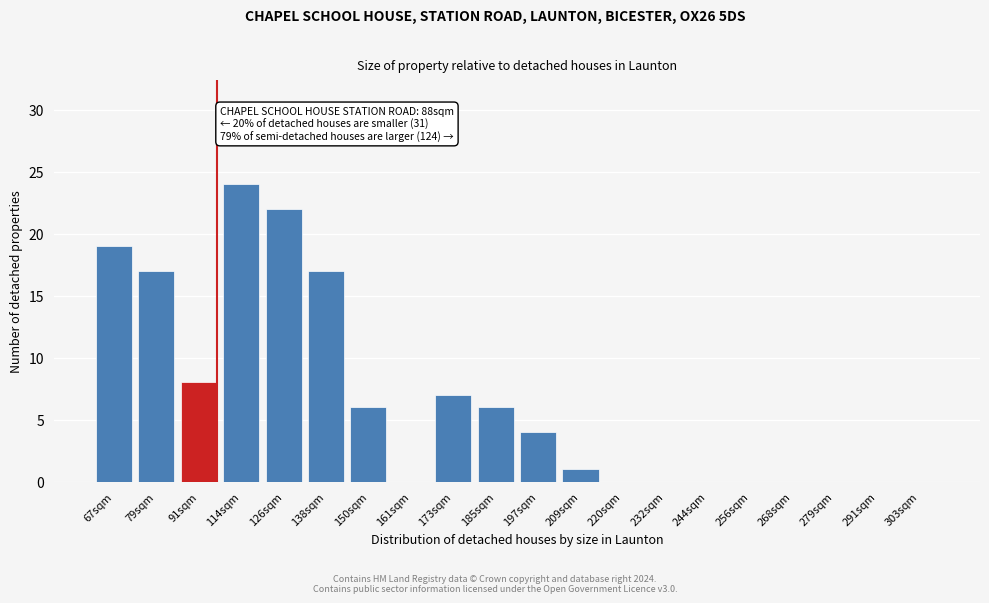

Reading right to left, what are all the values shown in this chart?

303sqm=0	291sqm=0	279sqm=0	268sqm=0	256sqm=0	244sqm=0	232sqm=0	220sqm=0	209sqm=1	197sqm=4	185sqm=6	173sqm=7	161sqm=0	150sqm=6	138sqm=17	126sqm=22	114sqm=24	91sqm=8	79sqm=17	67sqm=19